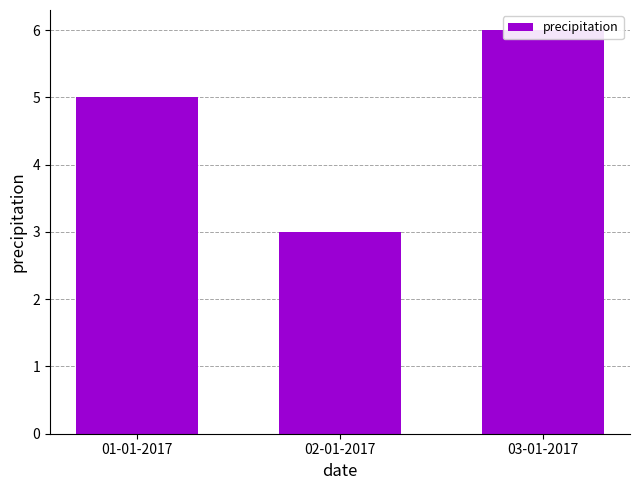

Which has a higher value, 02-01-2017 or 03-01-2017?

03-01-2017